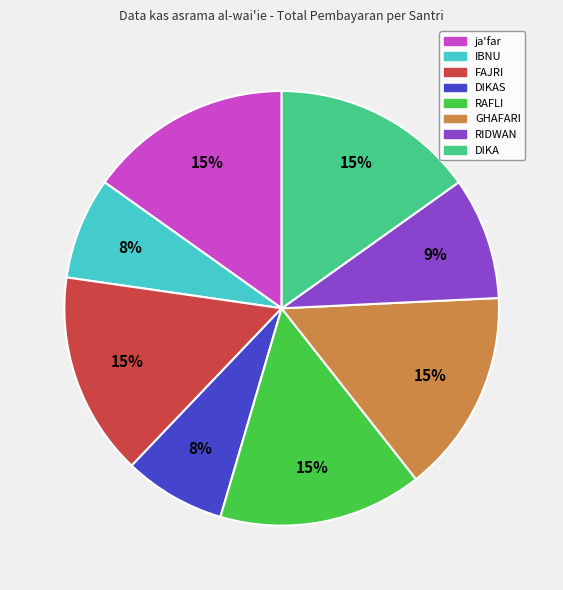

To the nearest percent, what is the average slice percentage?

12%